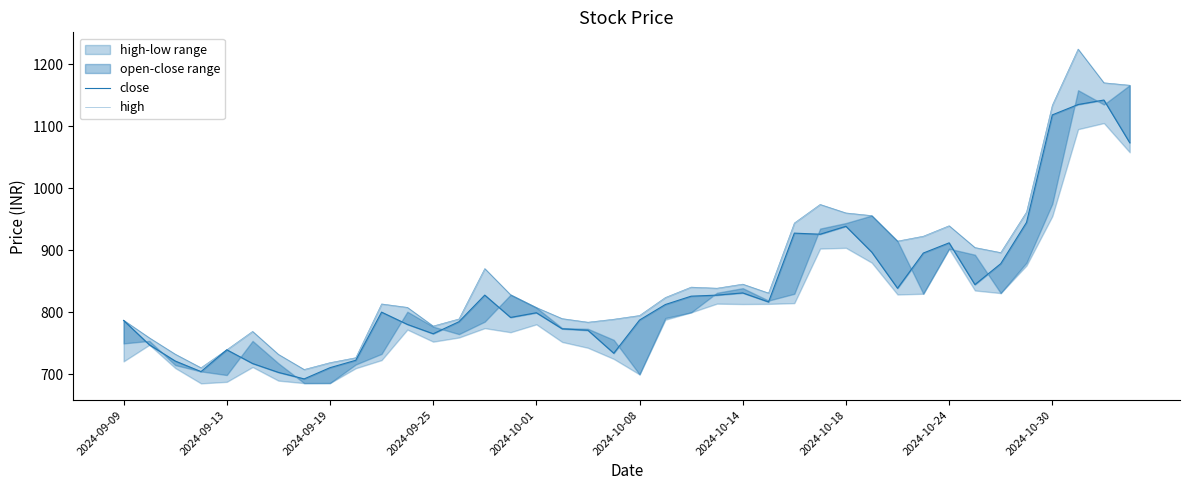

What value does the high series have at 18?

784.2